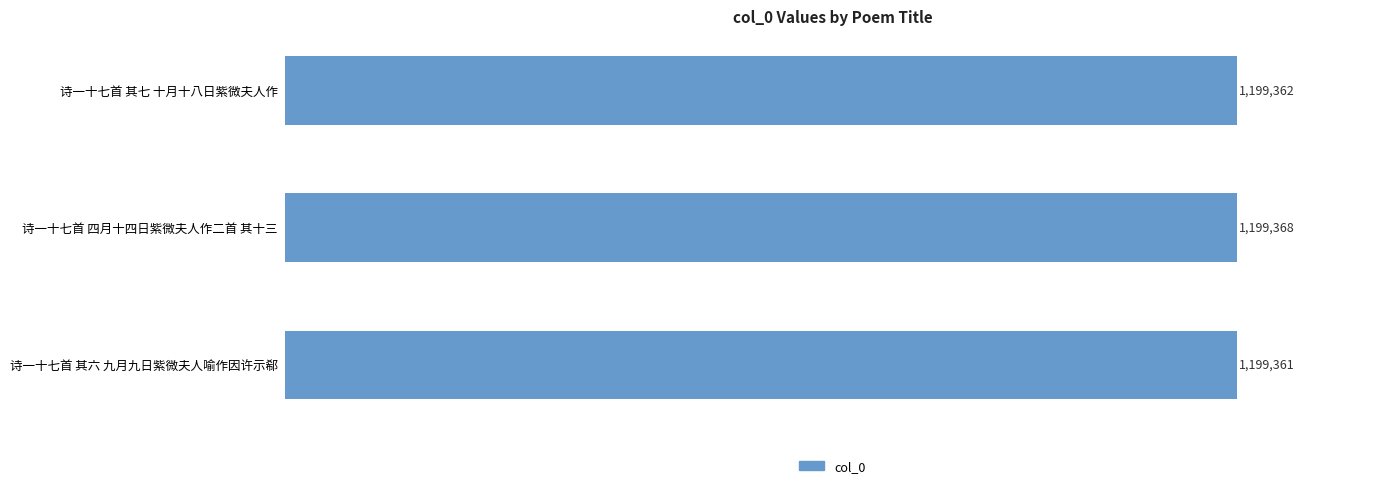

Which category has the lowest value across all series?

诗一十七首 其六 九月九日紫微夫人喻作因许示郗